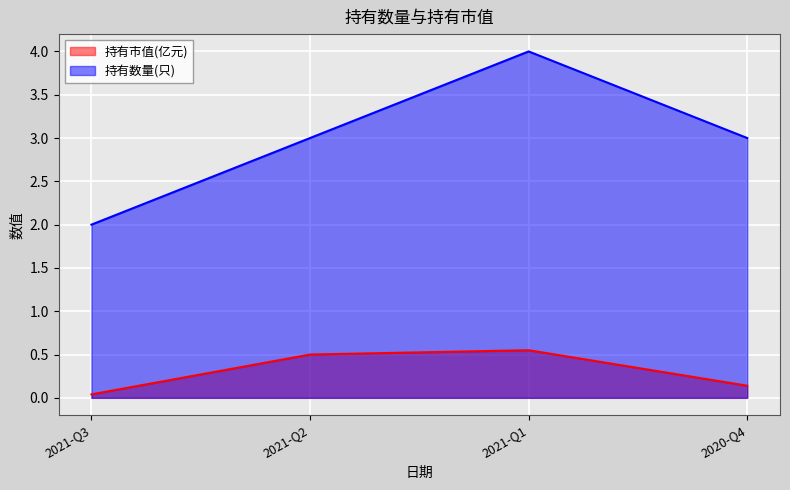

What is the value of the 持有市值(亿元) point at the 2nd from the left?

0.5